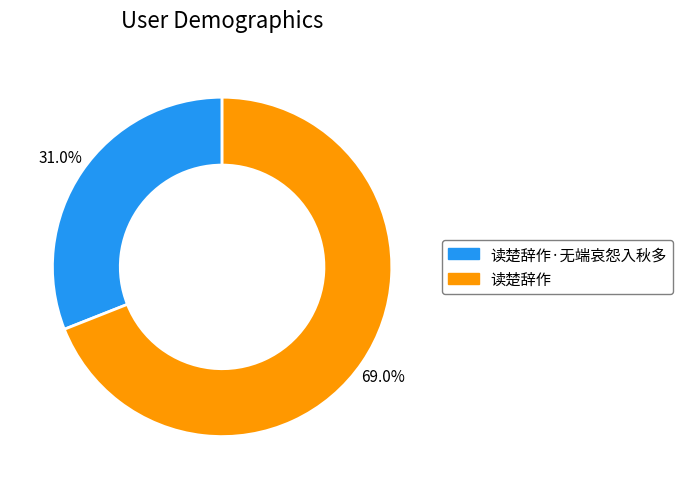

Is there any slice that represents more than half of the pie?

Yes